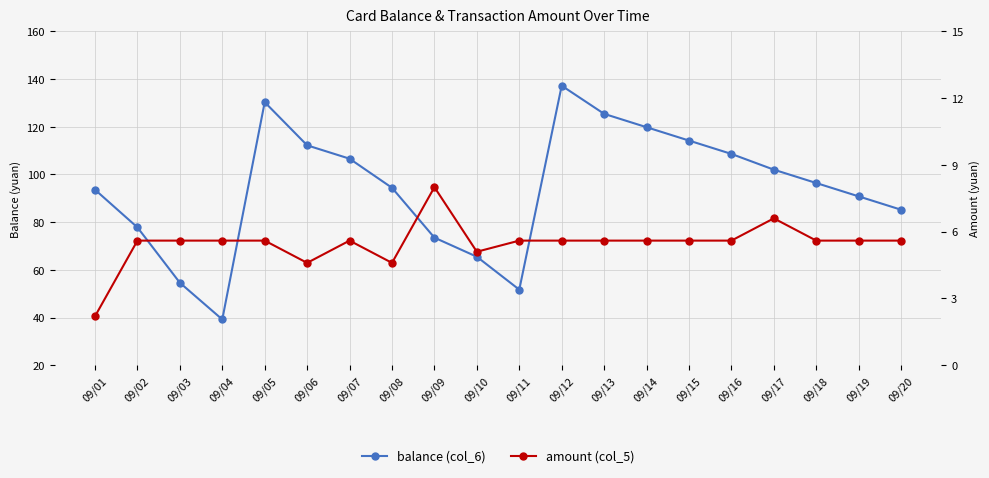

What is the value of the amount (col_5) point at the 18th from the left?

5.6